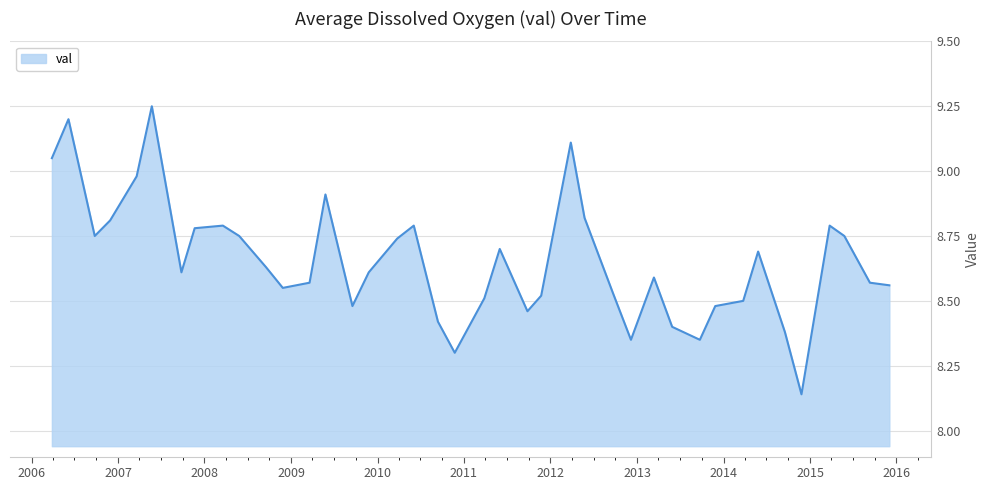

What is the difference between the maximum and minimum values?

1.1